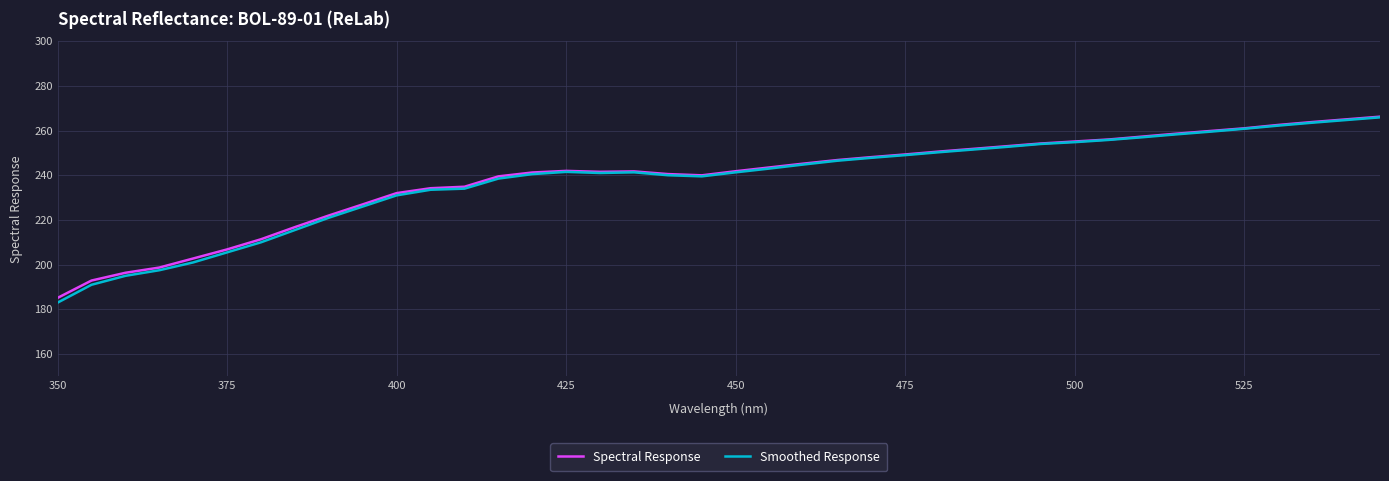

Which series has the largest range (max minus min)?

Smoothed Response